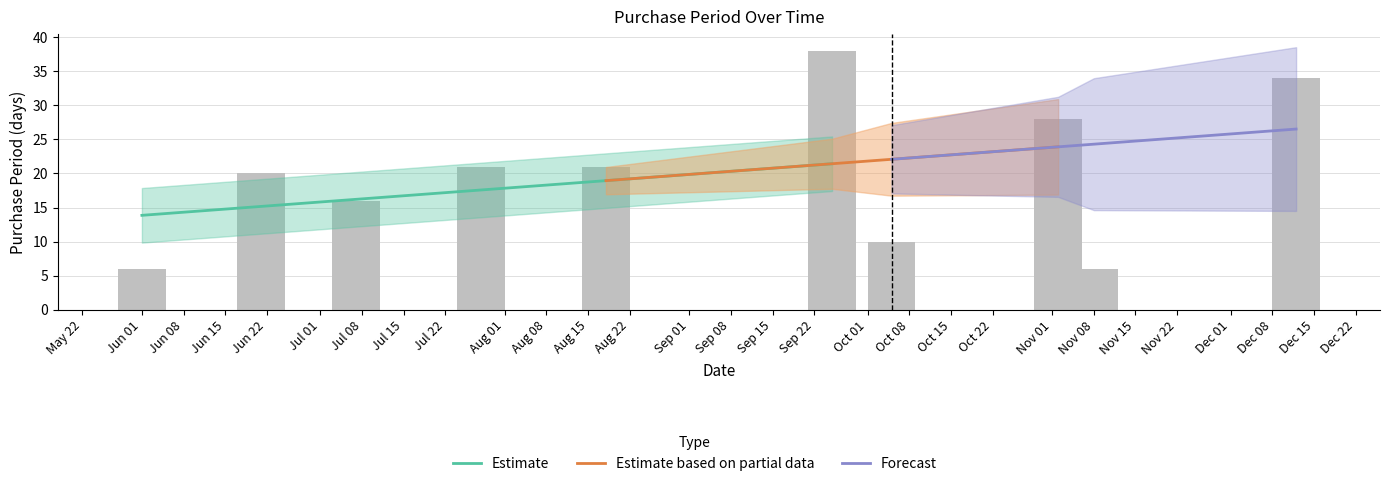

Is it true that the value at Jun 22 is 20?

True